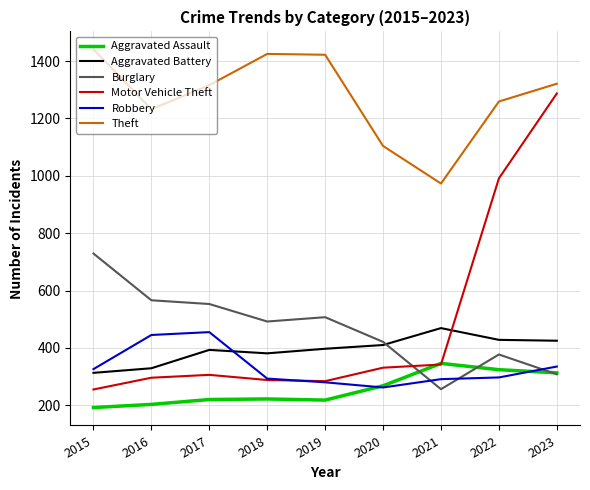

Is the value of Aggravated Battery at 2017 greater than the value of Burglary at 2023?

Yes